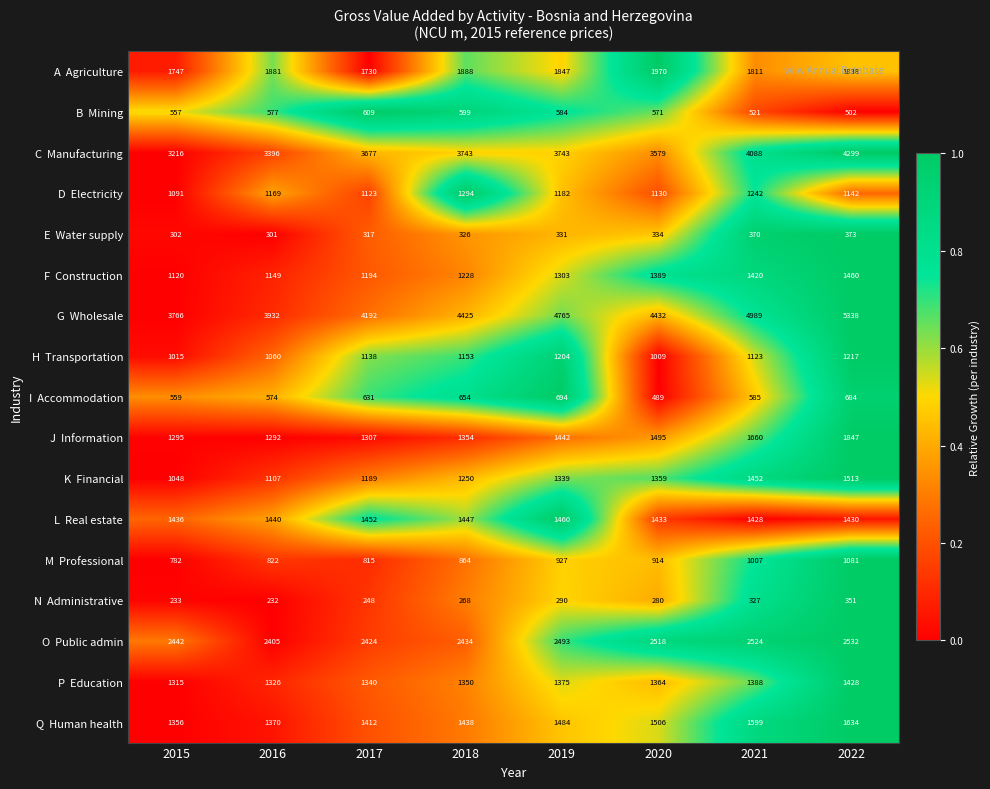

At which category is the sum across all series the highest?

2022